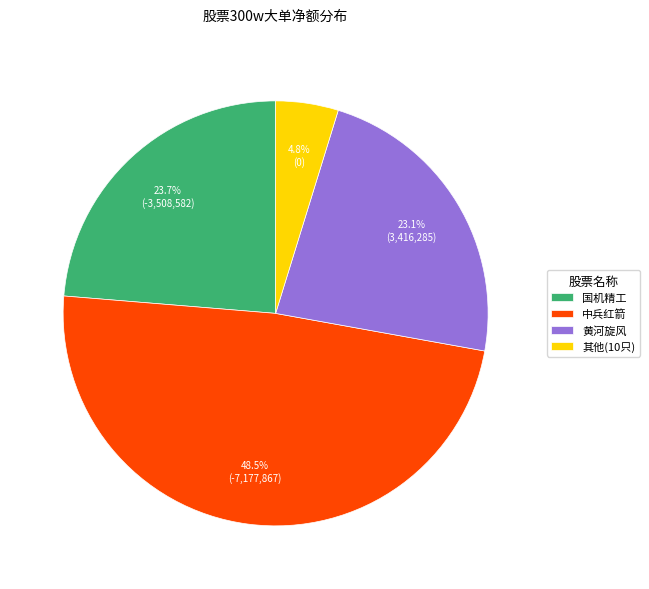

Does any single category account for the majority?

No